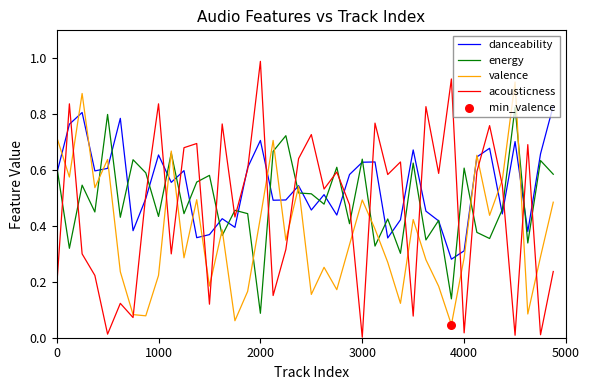

Which series has the largest range (max minus min)?

acousticness